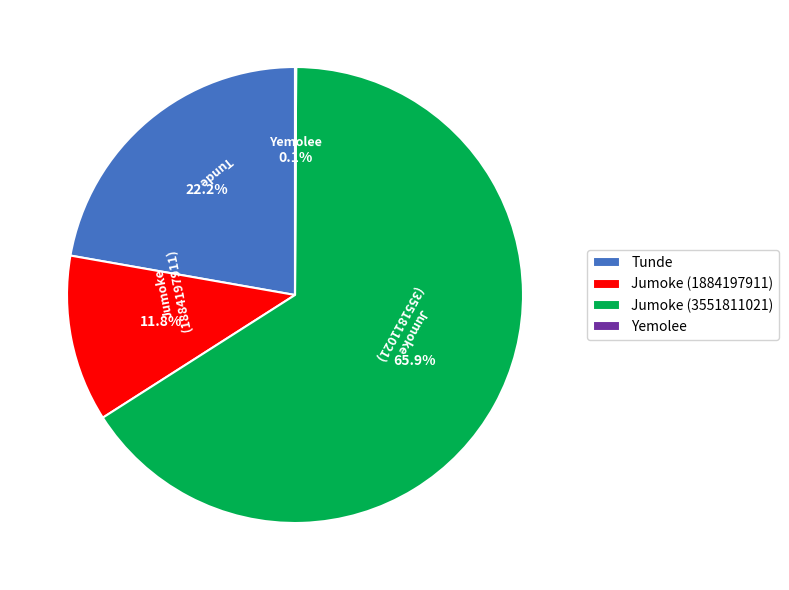

Between Tunde and Jumoke (3551811021), which is larger?

Jumoke (3551811021)